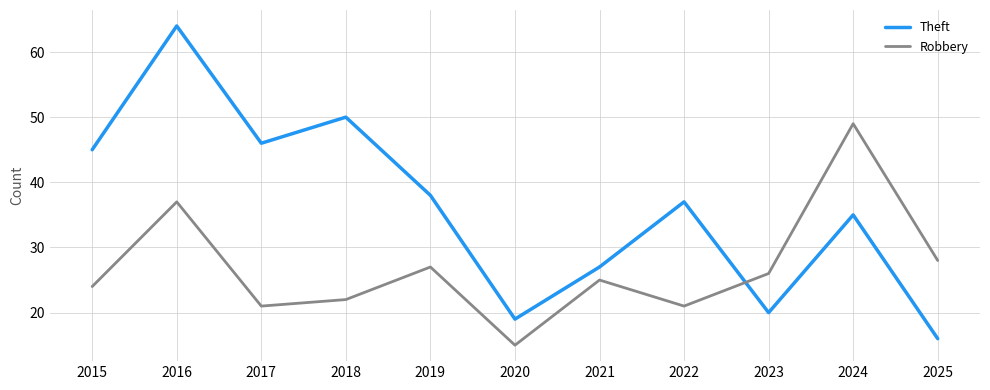

How many lines are shown in the chart?

2